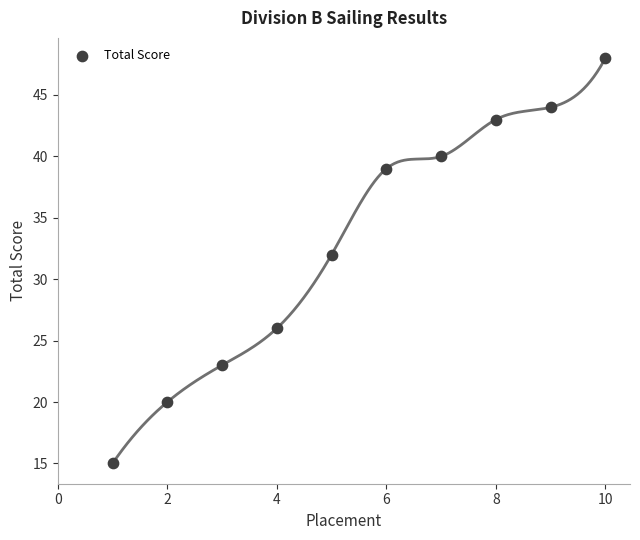

What Y value in the scatter plot is closest to 31?

32